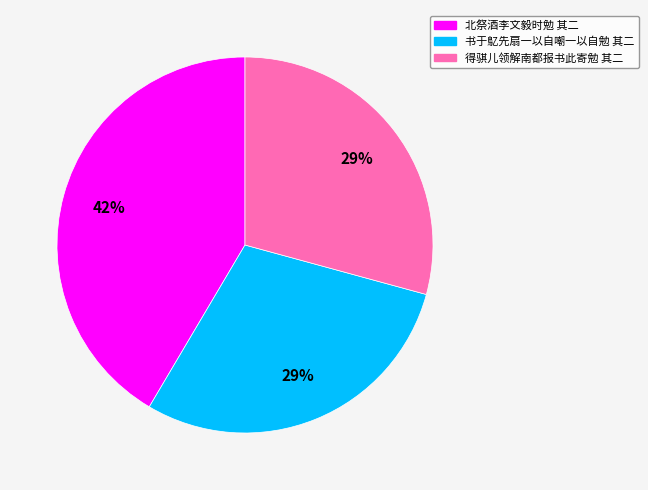

Is there a majority slice in this chart?

No